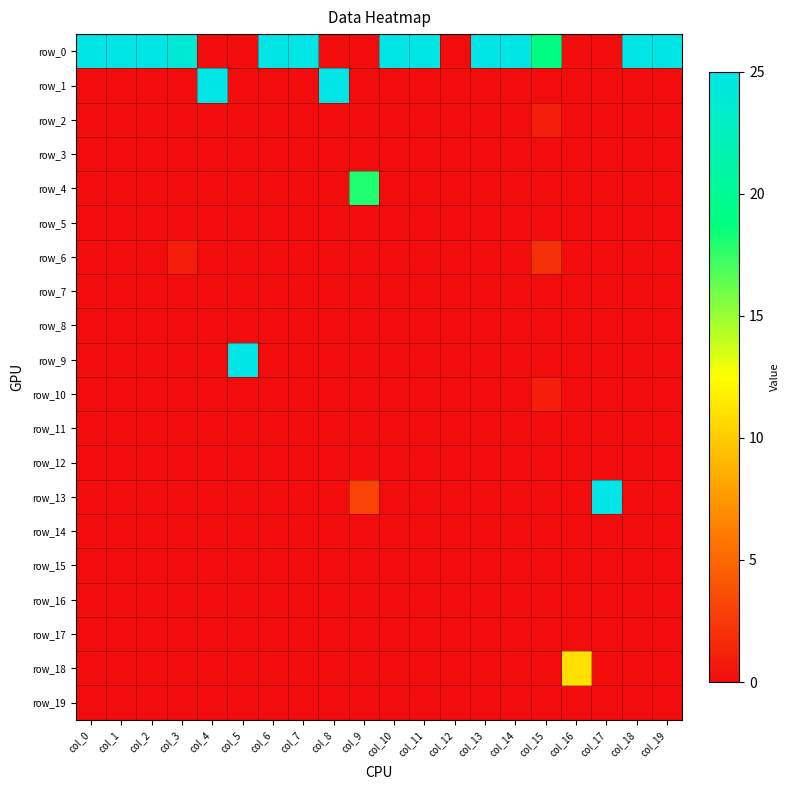

Rank the series at col_15 from lowest to highest value.

row_1, row_3, row_4, row_5, row_7, row_8, row_9, row_11, row_12, row_13, row_14, row_15, row_16, row_17, row_18, row_19, row_2, row_10, row_6, row_0